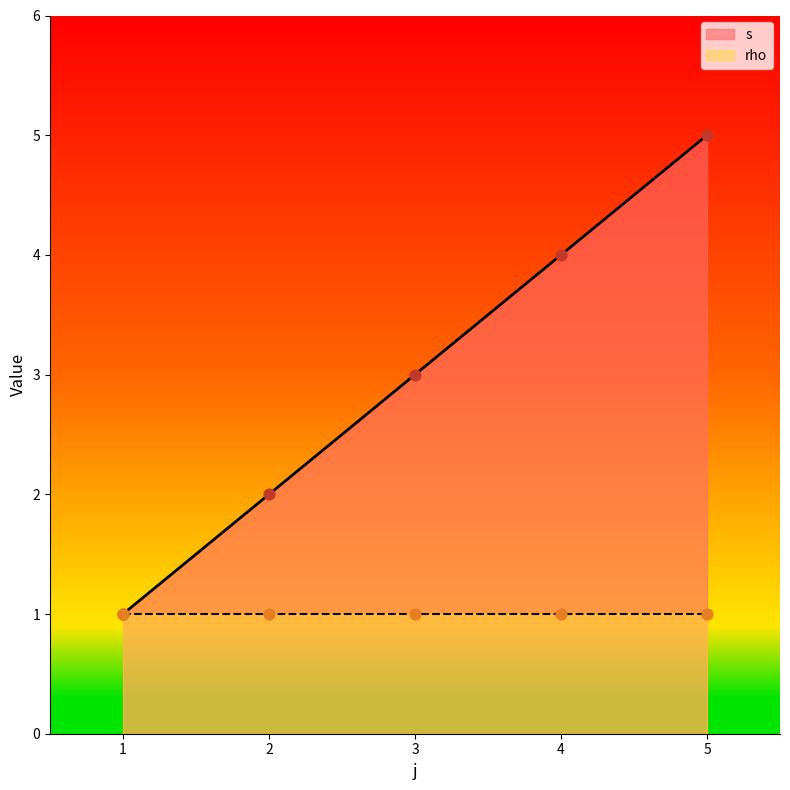

What is the change in value from 2 to 4?

+2